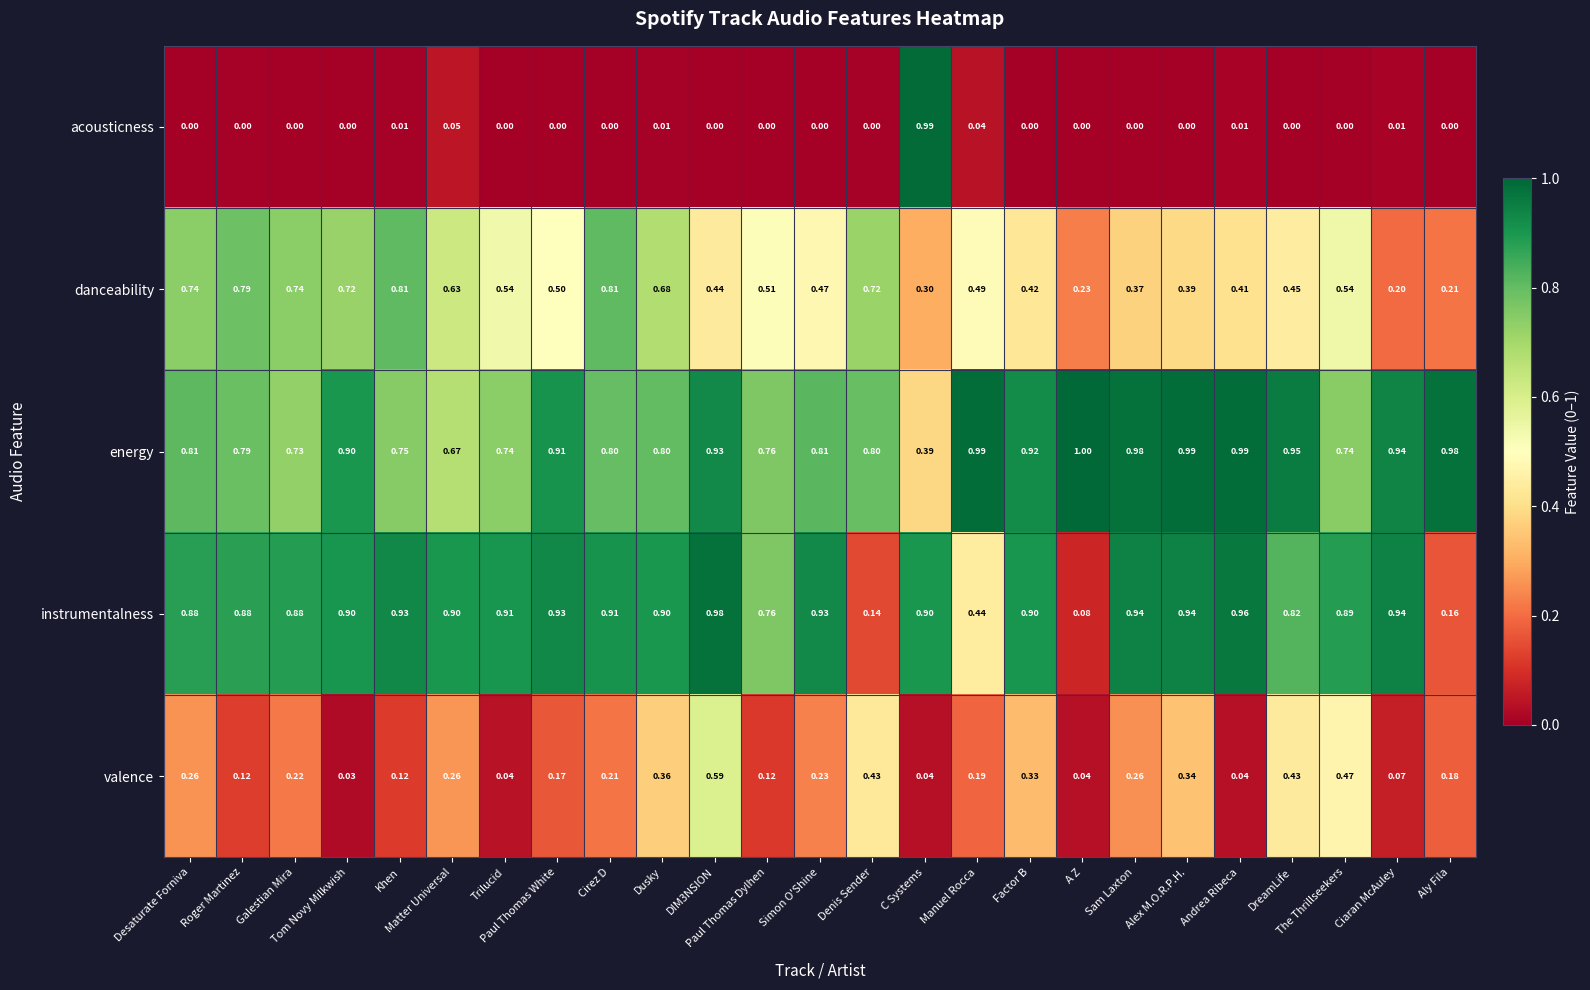

Which series has the largest total across all categories?

energy